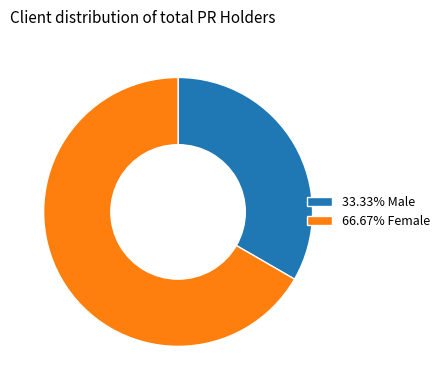

Is there any slice that represents more than half of the pie?

Yes